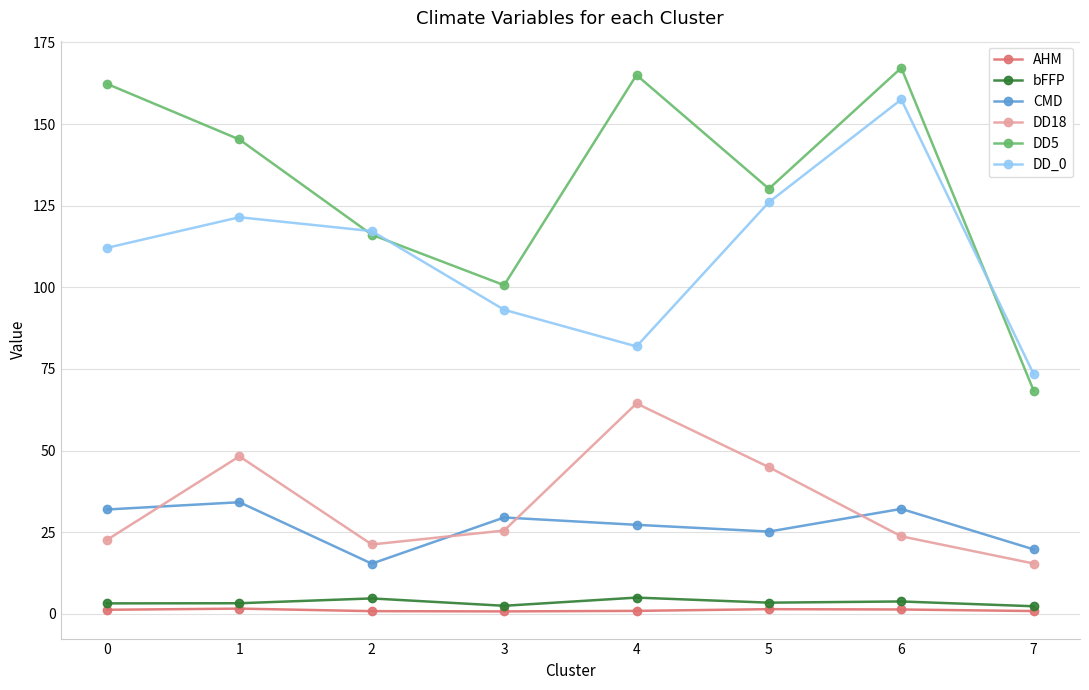

Is it true that DD_0 equals 112.1 at 0?

True